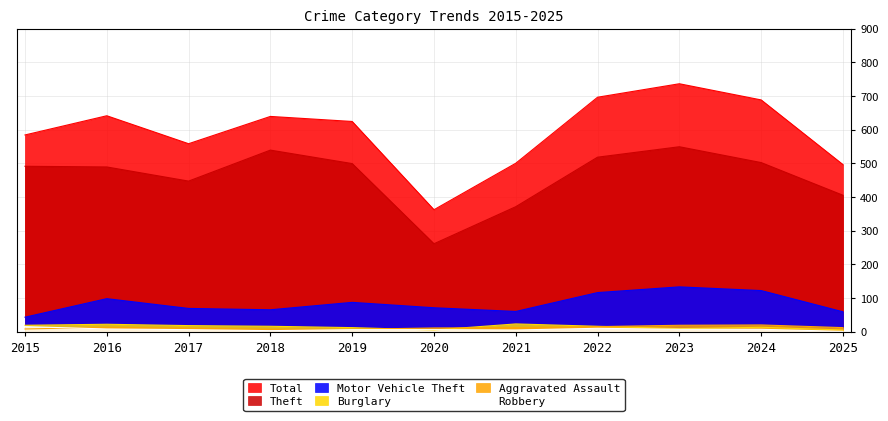

Which series has the widest spread of values?

Total